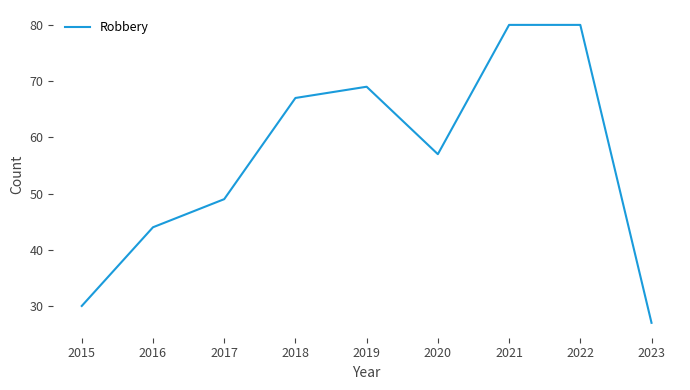

The chart shows a value of 39 at 2020. True or false?

False